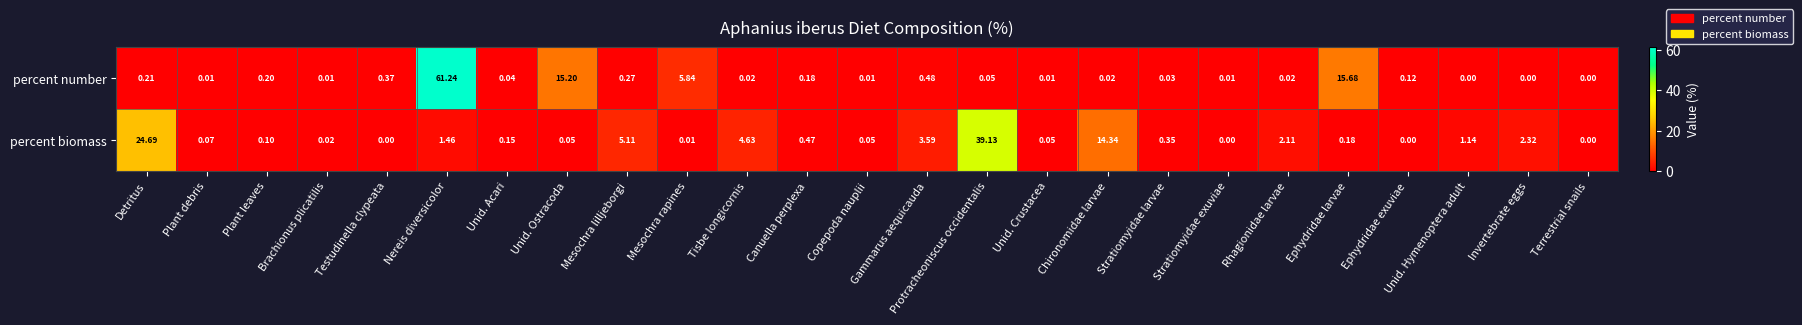

Which category has the highest value in the percent biomass series?

Protracheoniscus occidentalis